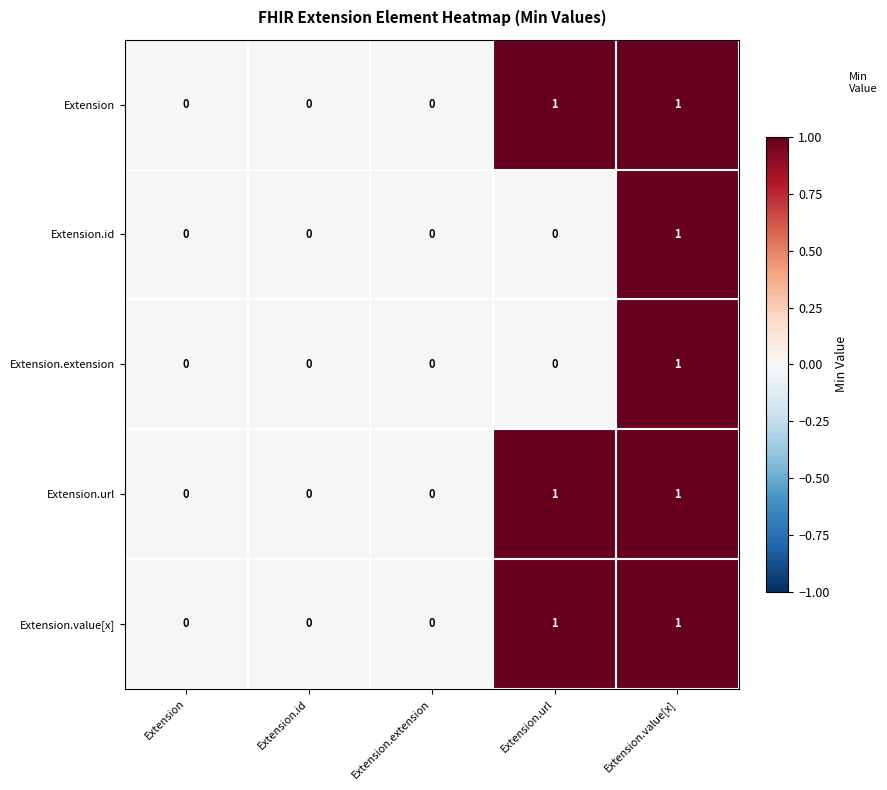

At which category is the sum across all series the highest?

Extension.value[x]